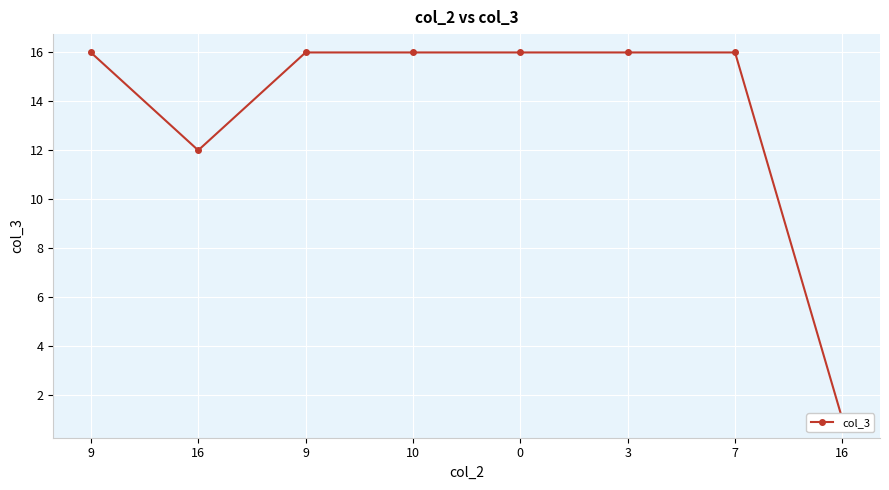

The chart shows a value of 16 at 3. True or false?

True